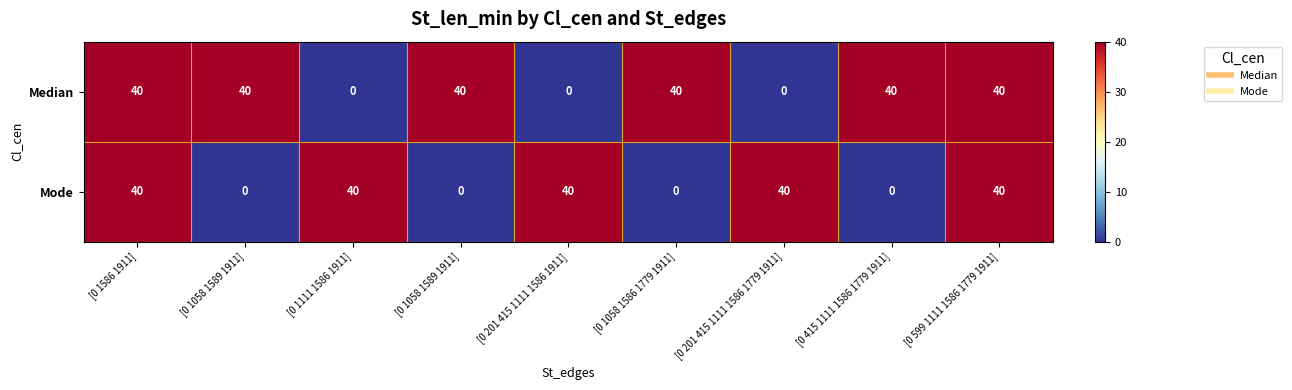

At [0 1111 1586 1911], list the series in order from largest to smallest.

Mode, Median